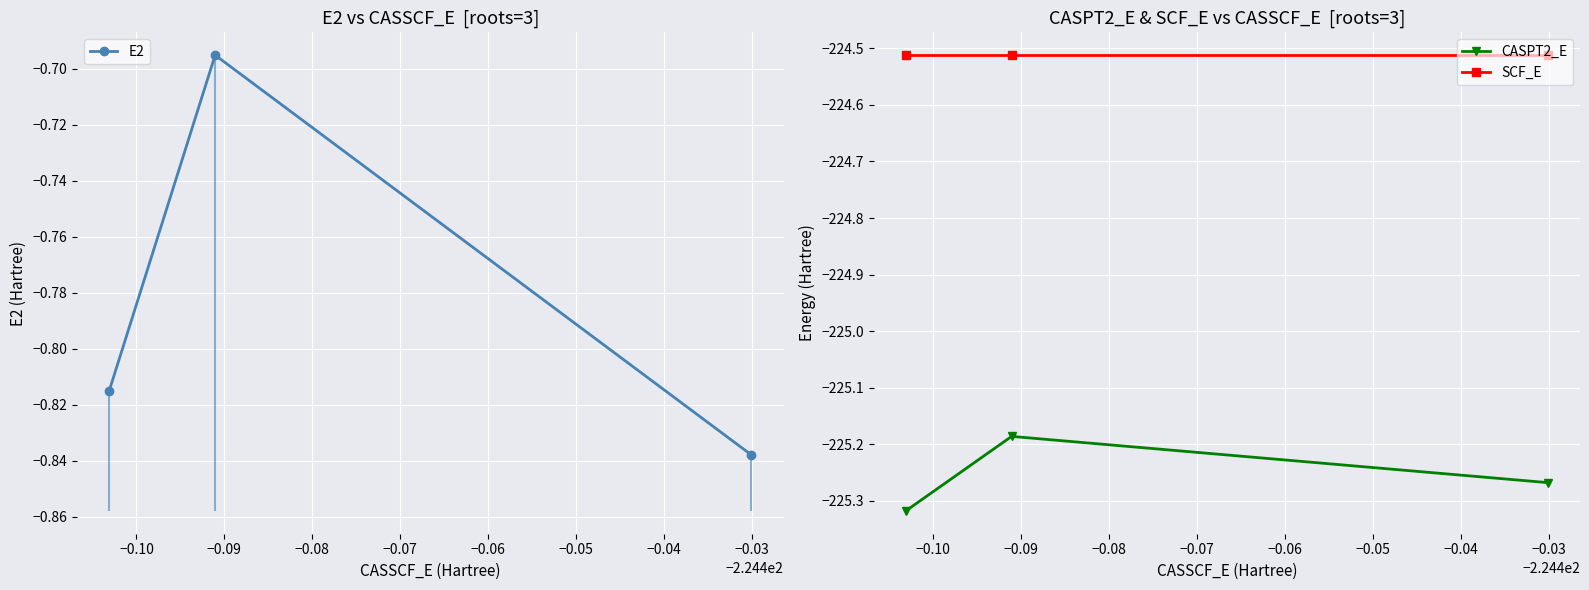

Is the value of CASPT2_E at −0.10 greater than the value of E2 at −0.11?

No